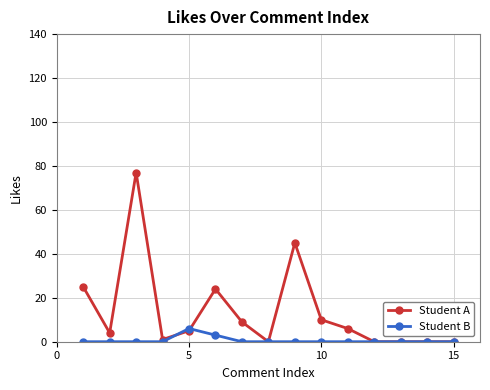

True or false: Student B has more than 0 points higher than both neighbors.

True